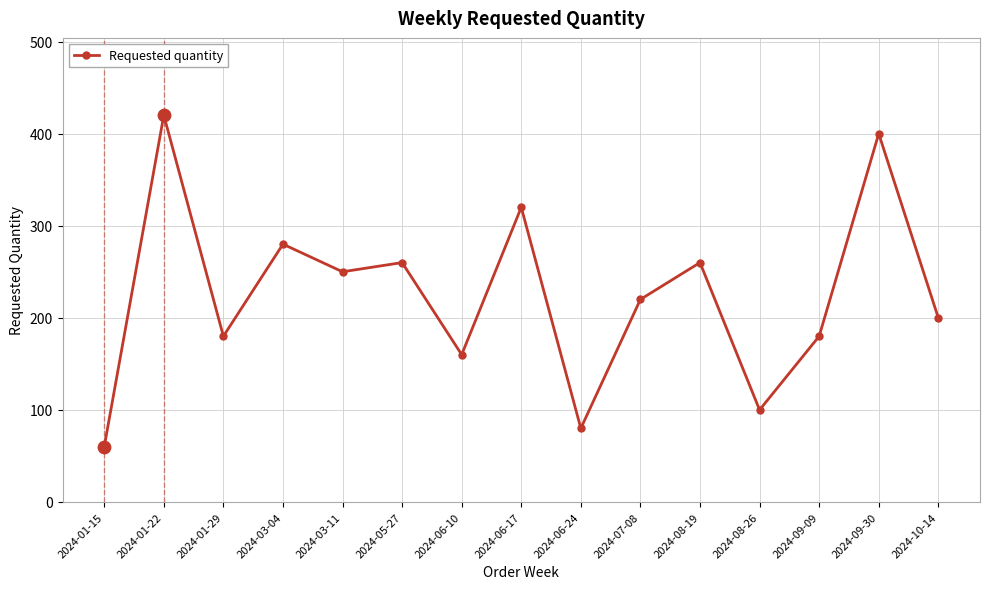

Approximately how many times larger is the value at 2024-06-17 compared to 2024-10-14?

1.6